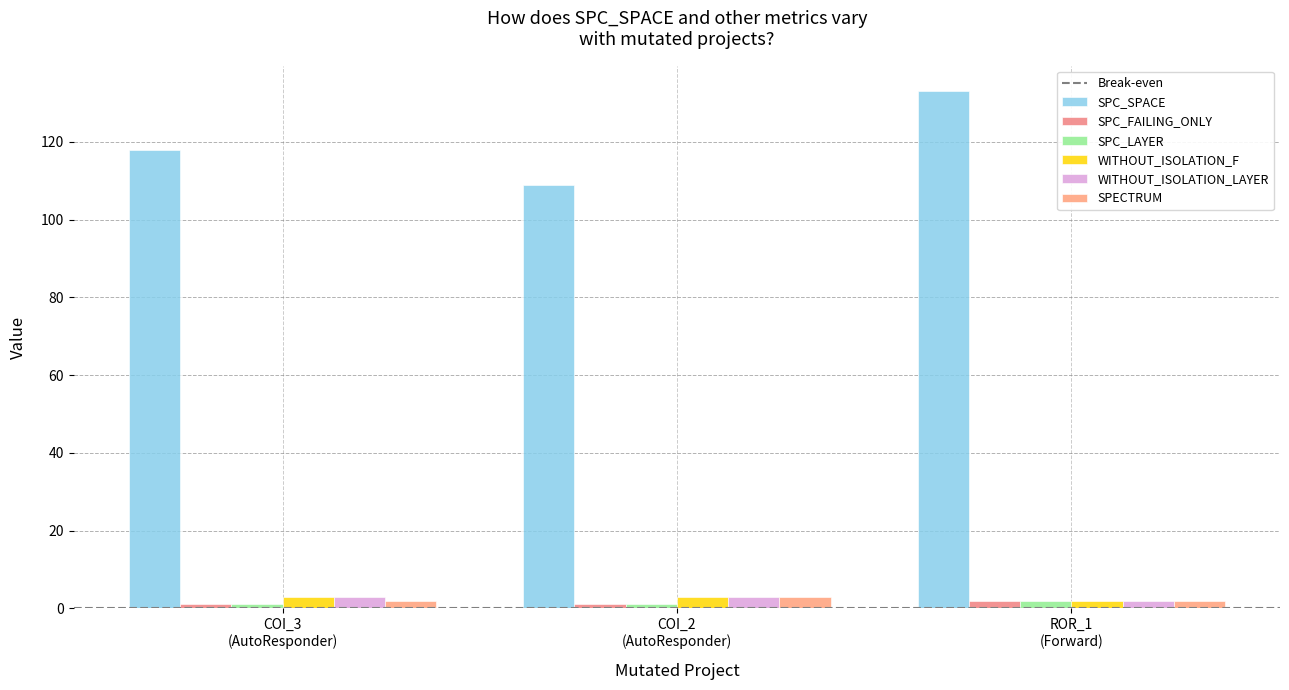

What is the label of the 3rd bar from the right?

COI_3
(AutoResponder)